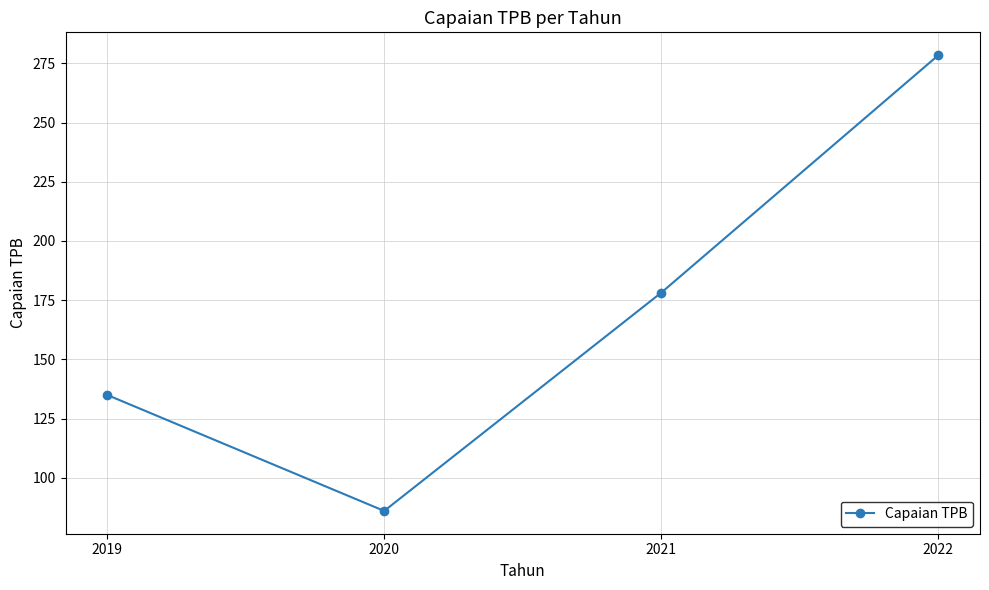

Where is the first local minimum?

2020